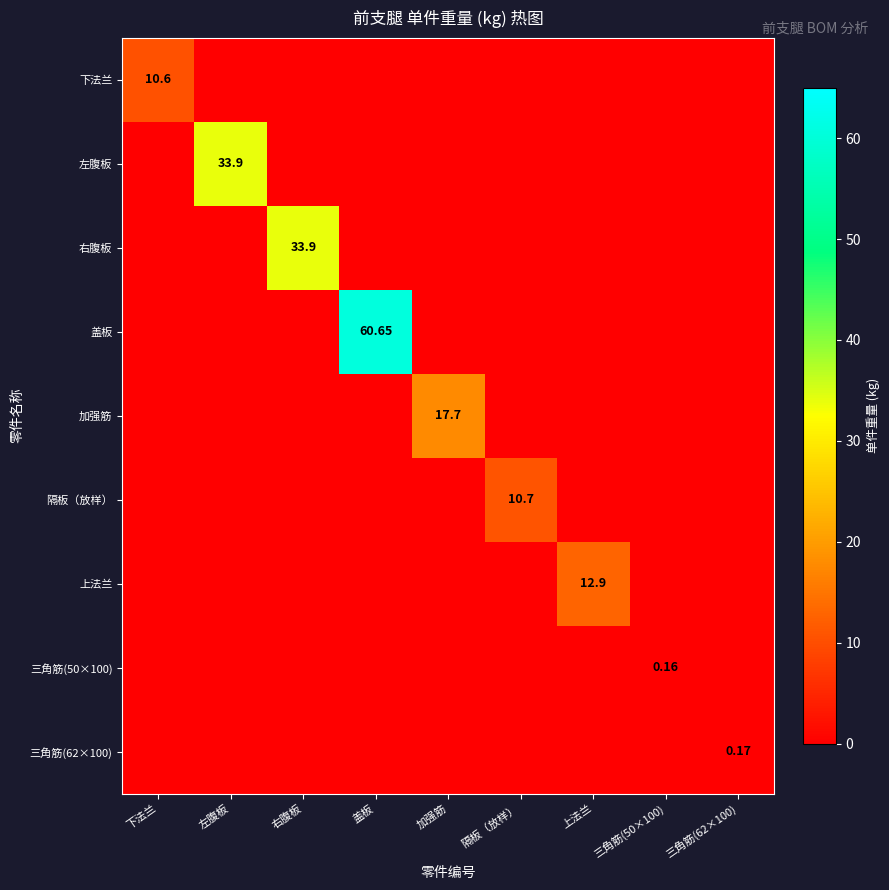

How many data points does each series have?

9